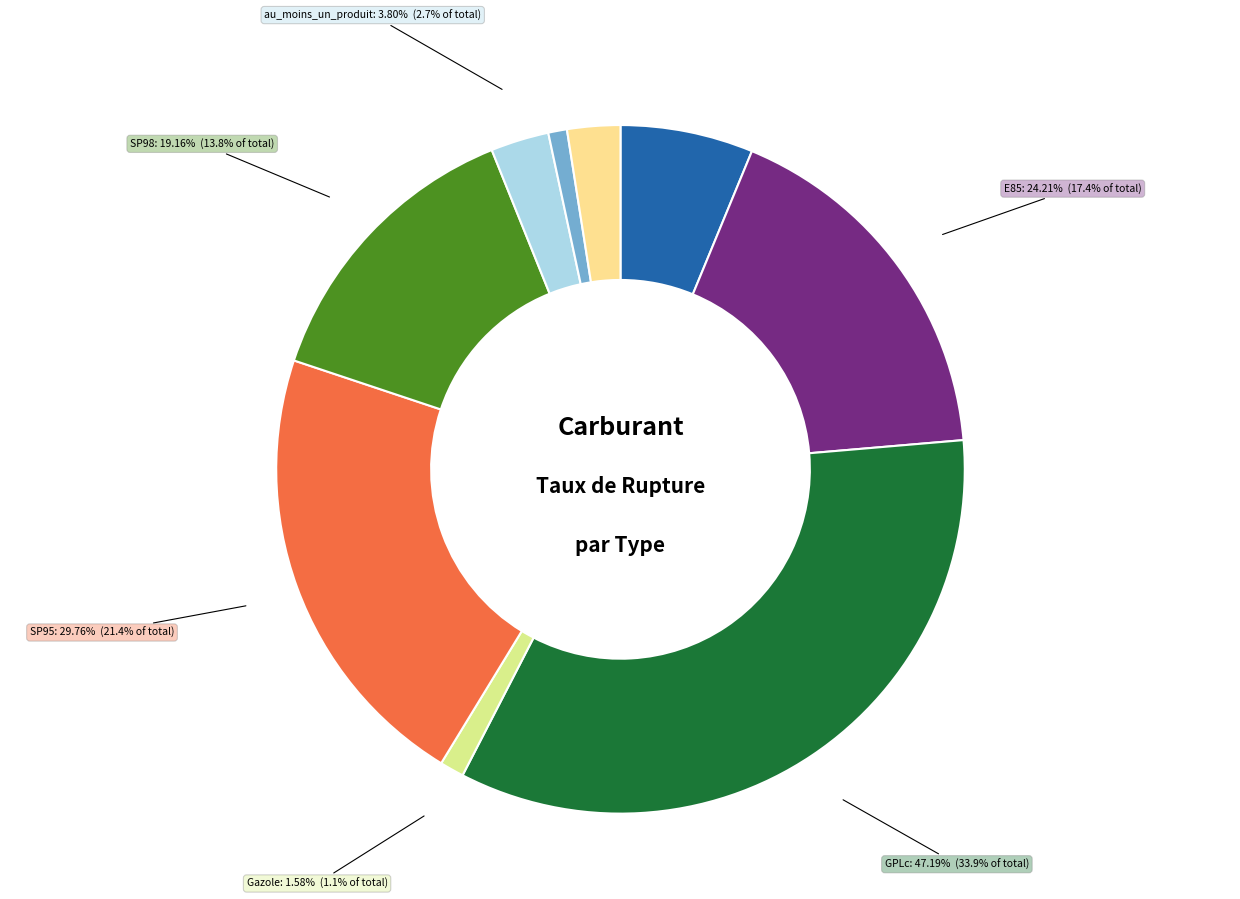

Between Gazole and au_moins_un_produit, which is larger?

au_moins_un_produit